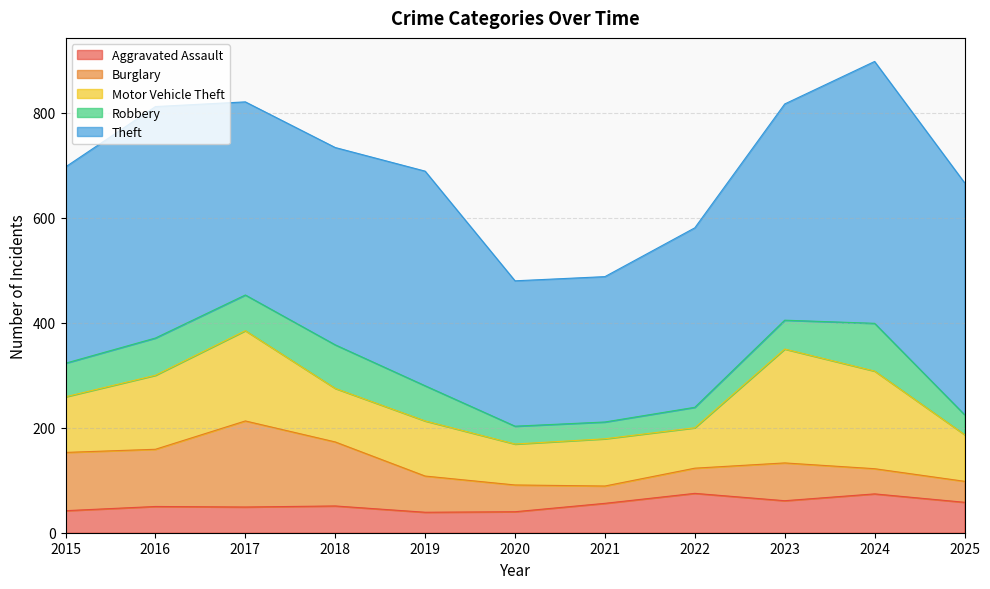

Which label corresponds to the largest value in the chart?

2024